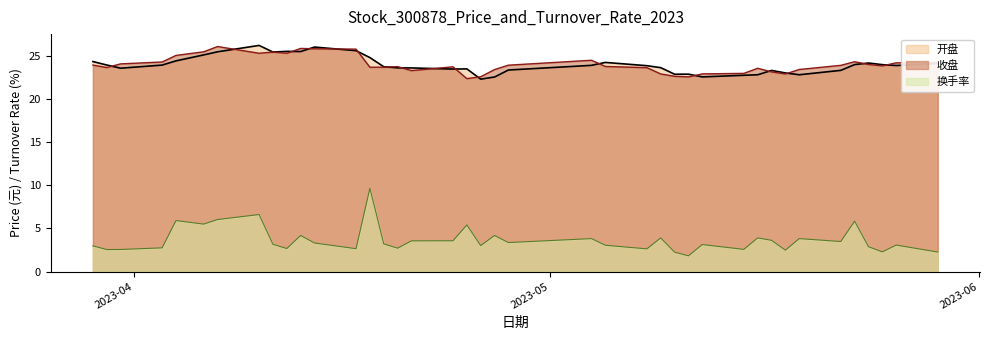

What is the label of the 16th point from the left?

2023-04-20